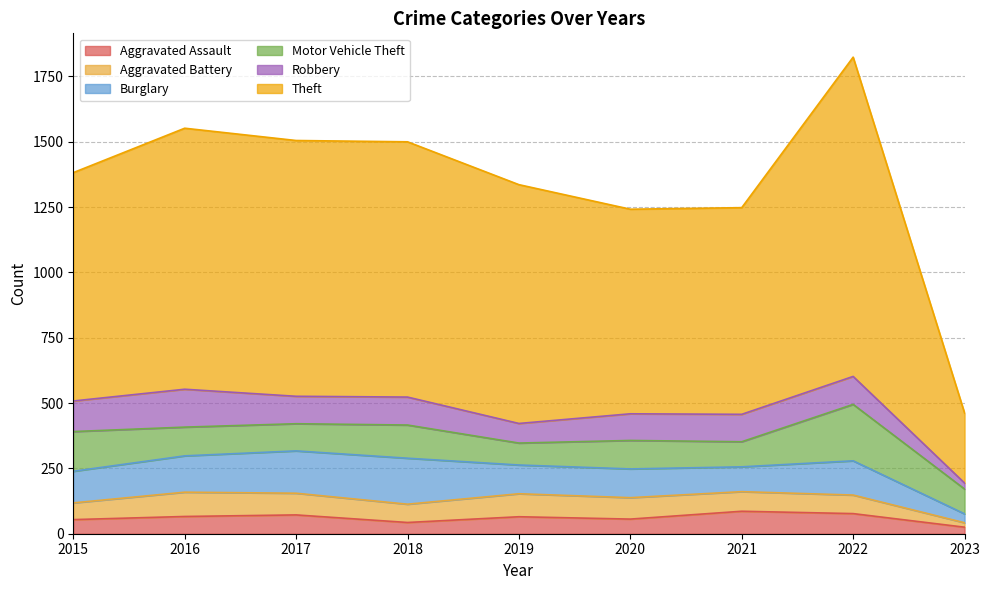

True or false: Theft and Aggravated Assault cross at least once.

False